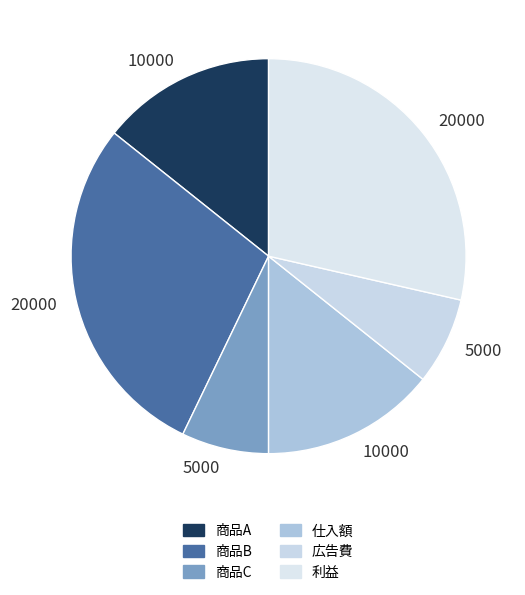

Count the number of slices in the pie.

6